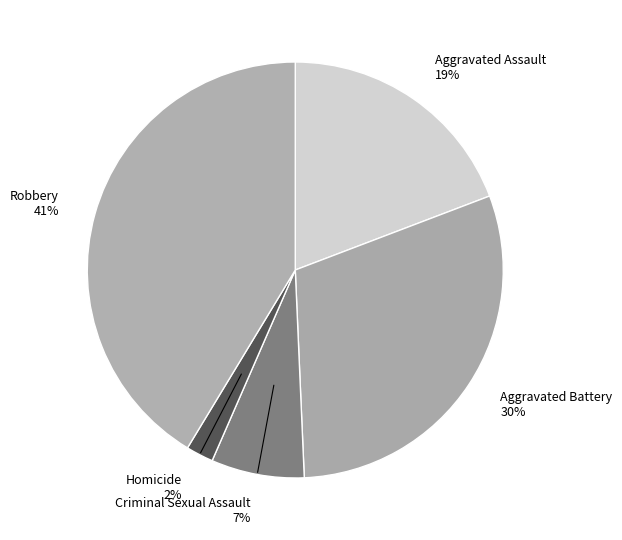

Between Homicide and Criminal Sexual Assault, which is larger?

Criminal Sexual Assault